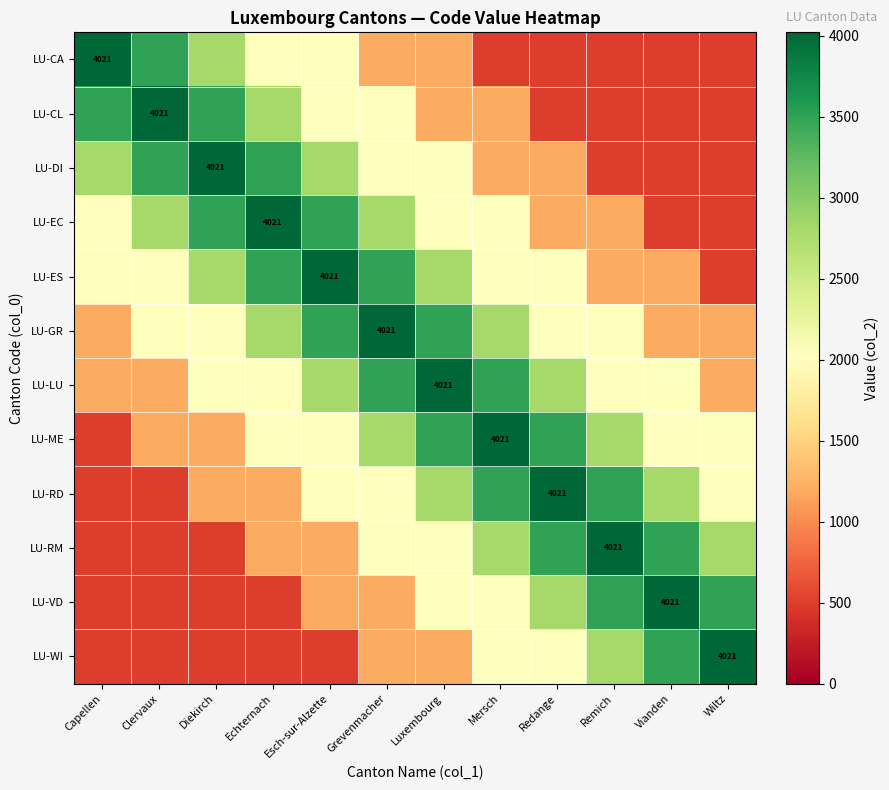

What is the lowest value of the LU-GR series?

1200